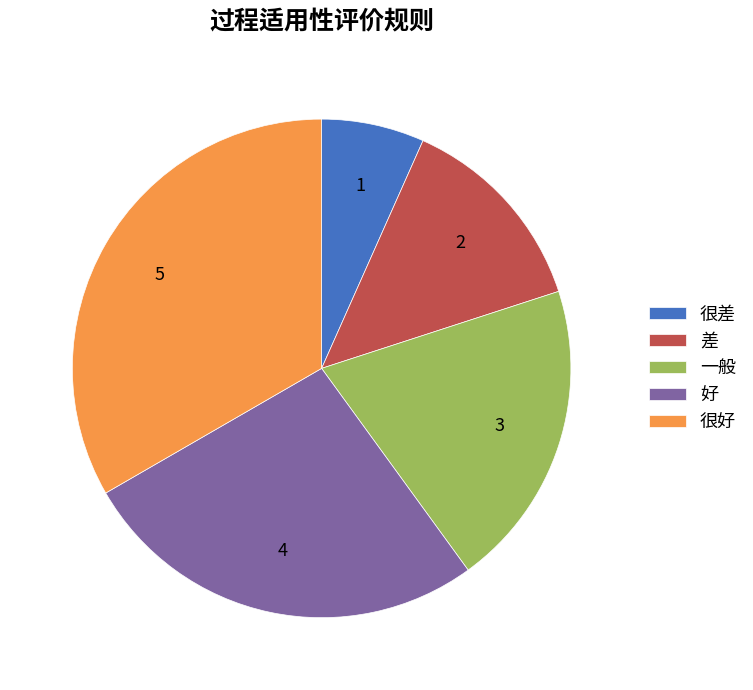

The 一般 slice represents 29% of the pie. True or false?

False